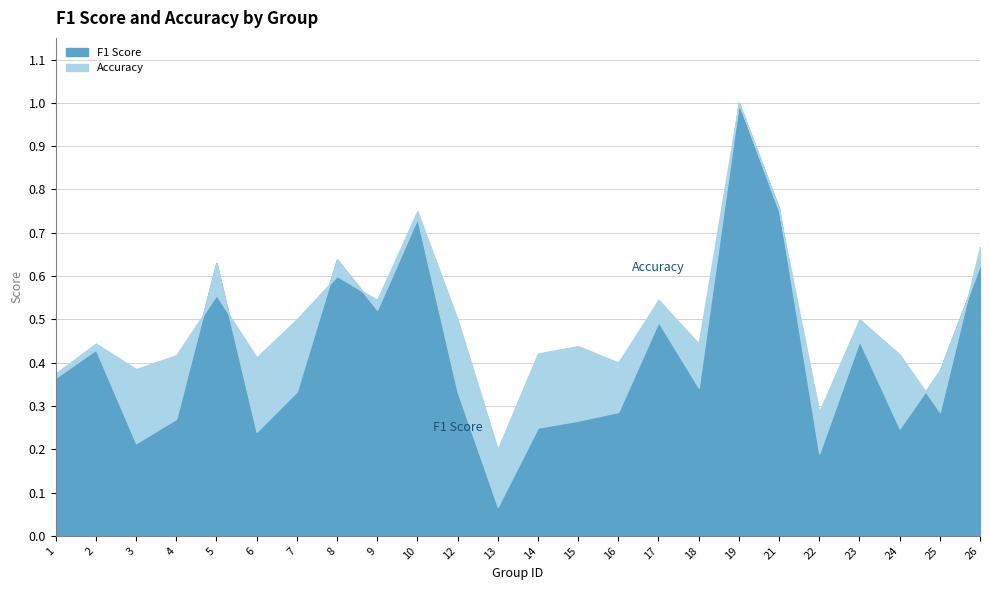

Does the chart display data point markers on the line(s)?

No